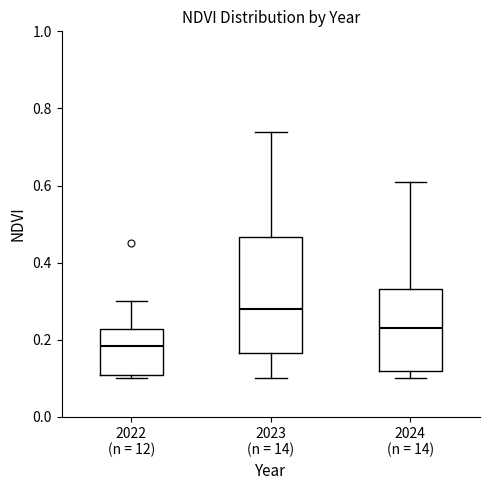

Reading left to right, read every box against the y-axis: the position of its median line, the range the box covers, and the ends of its whiskers. The values are not printed on the chart, so give them approximately, as read against the axis.

2022 (n = 12): median 0.18, box 0.10 to 0.22, whiskers 0.10 (just below the box's lower edge) to 0.30
2023 (n = 14): median 0.28, box 0.16 to 0.46, whiskers 0.10 to 0.74
2024 (n = 14): median 0.24, box 0.12 to 0.34, whiskers 0.10 to 0.62